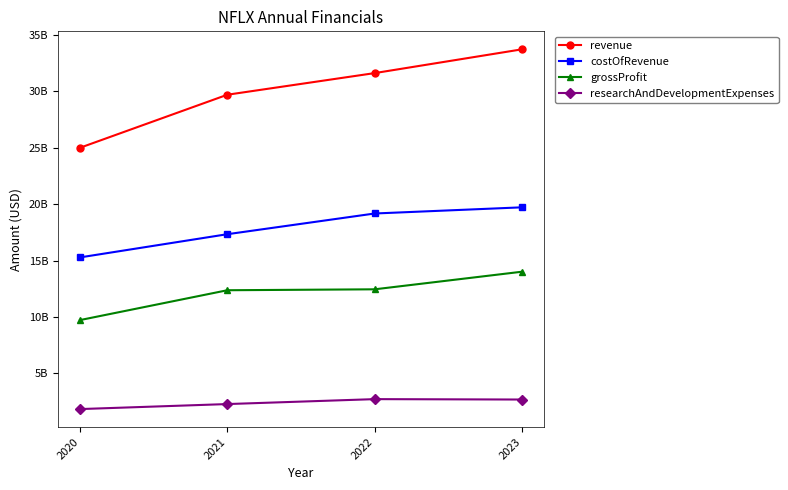

What is the minimum value shown in the chart?

1829600000